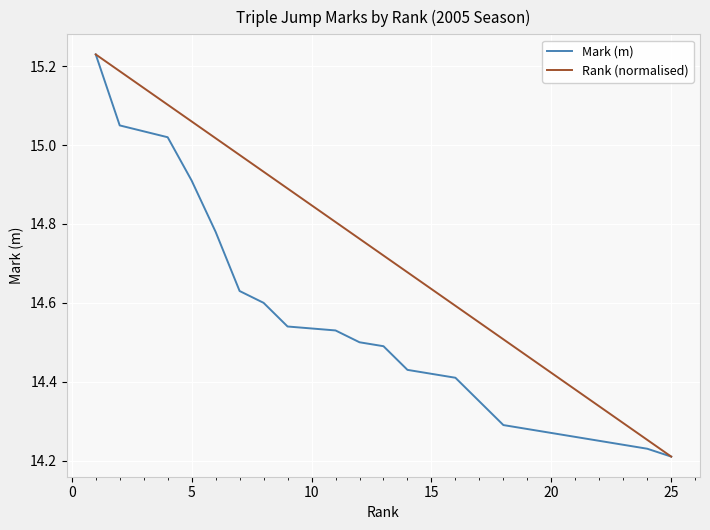

Which series has the widest spread of values?

Mark (m)